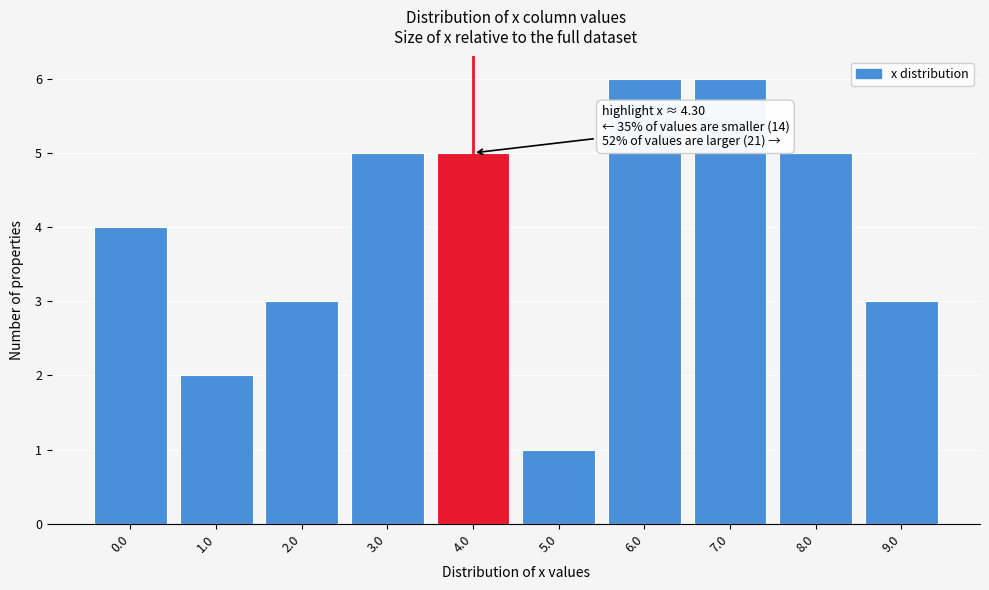

Reading right to left, transcribe all the data shown in this chart.

3	5	6	6	1	5	5	3	2	4